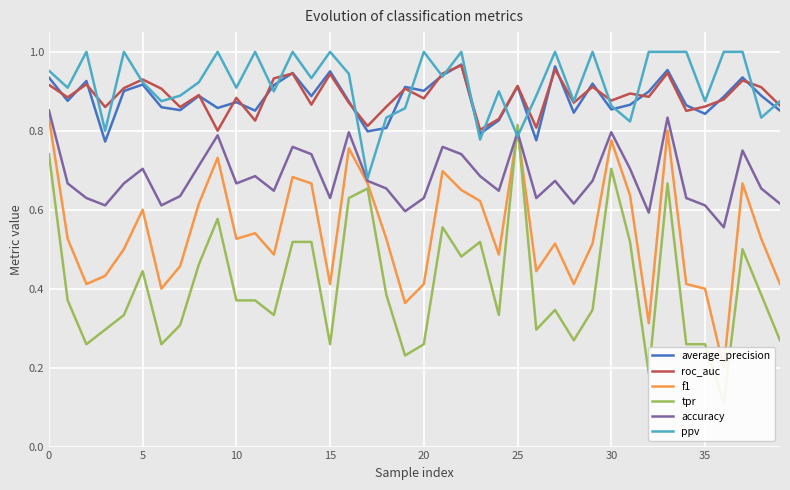

Is it true that f1 equals 0.5 at 38?

True